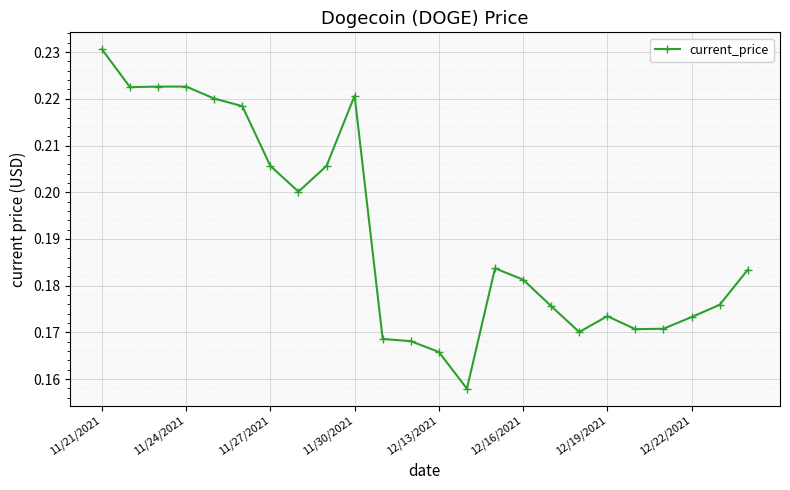

True or false: the data has more than 2 interior local peaks.

True